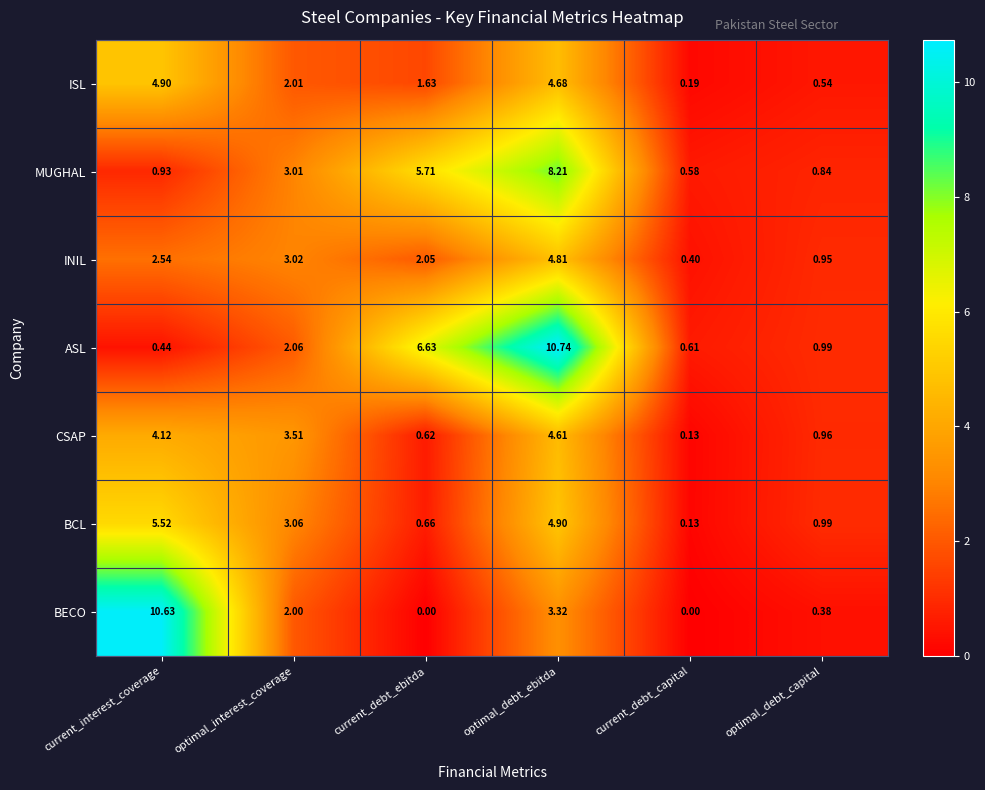

At which label does CSAP first exceed 3?

current_interest_coverage